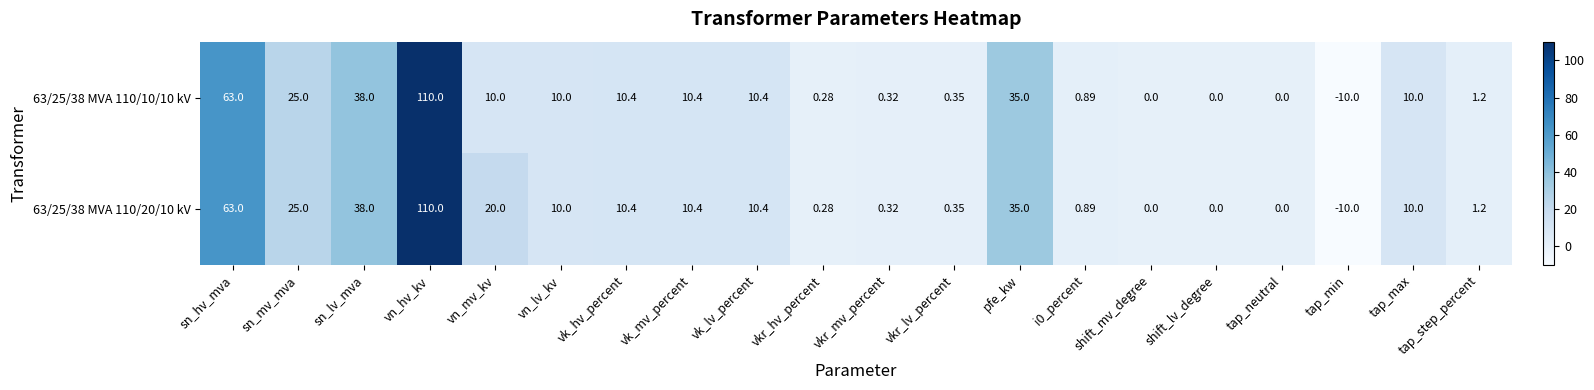

At which label does 63/25/38 MVA 110/10/10 kV reach its peak?

vn_hv_kv